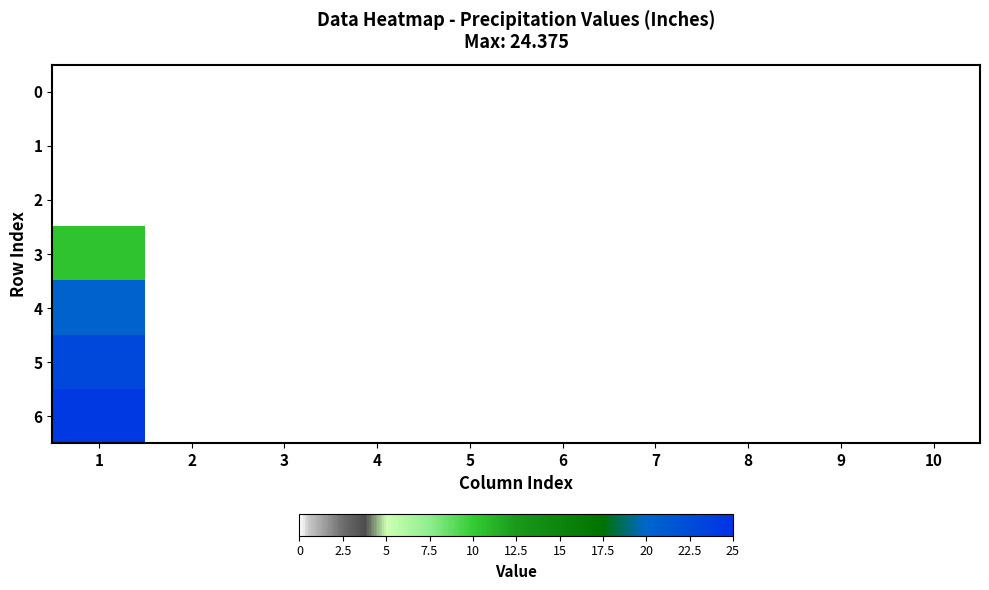

At which category is the sum across all series the highest?

1